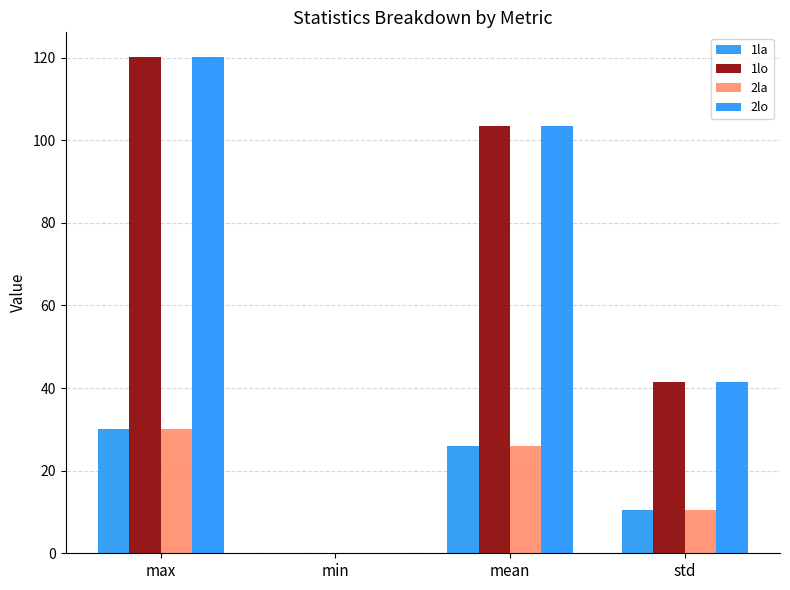

How many series are shown in this chart?

4